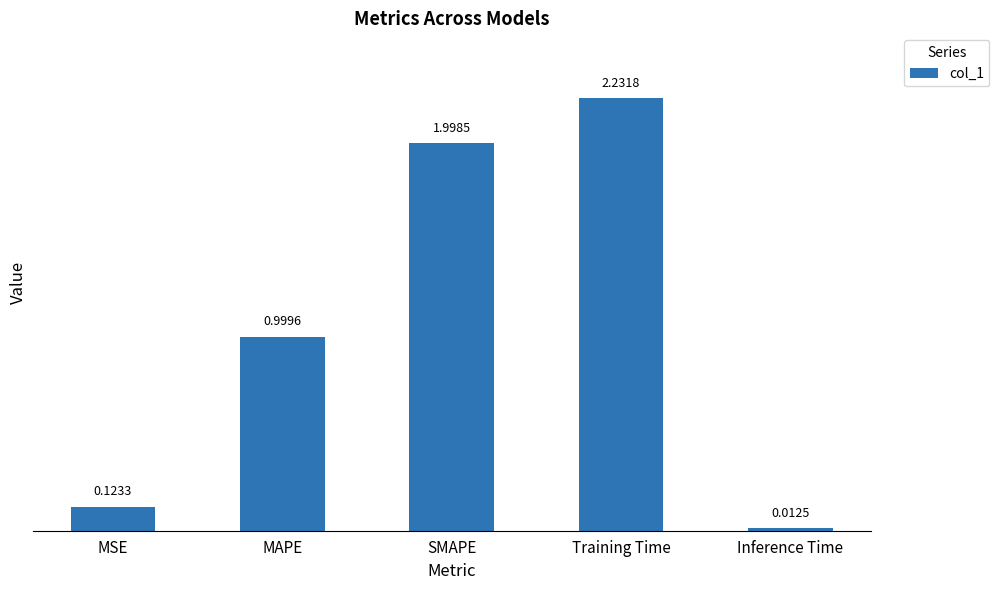

Rank the categories by value from highest to lowest.

Training Time, SMAPE, MAPE, MSE, Inference Time